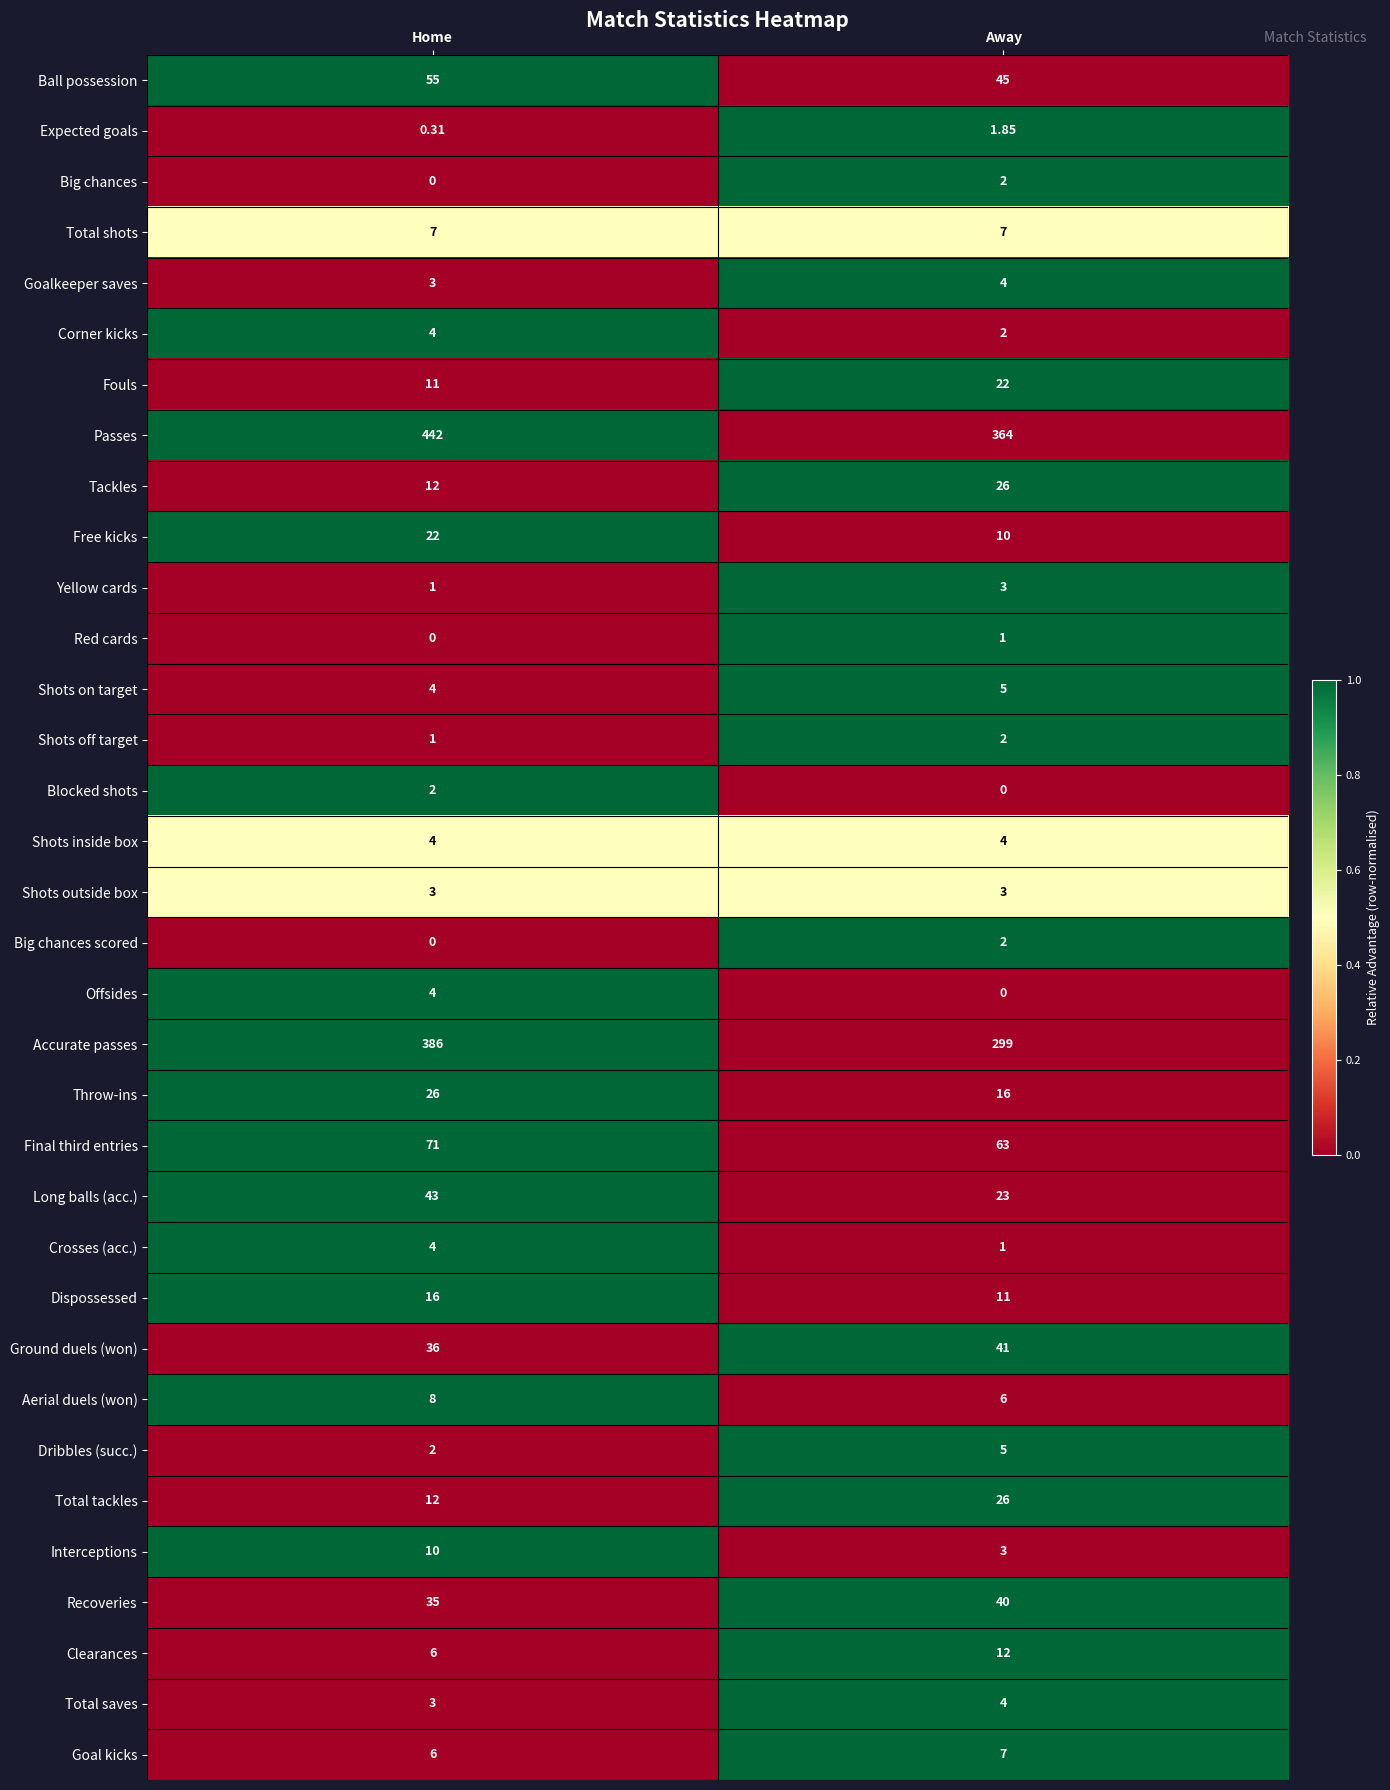

Which series has the largest total across all categories?

Passes